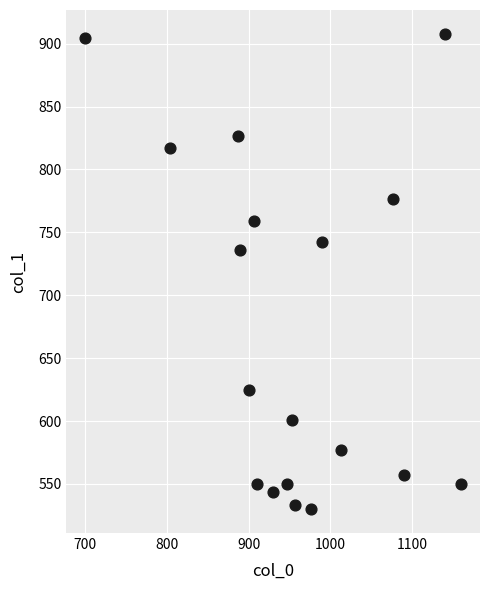

What is the range of Y values (max minus min)?

378.0